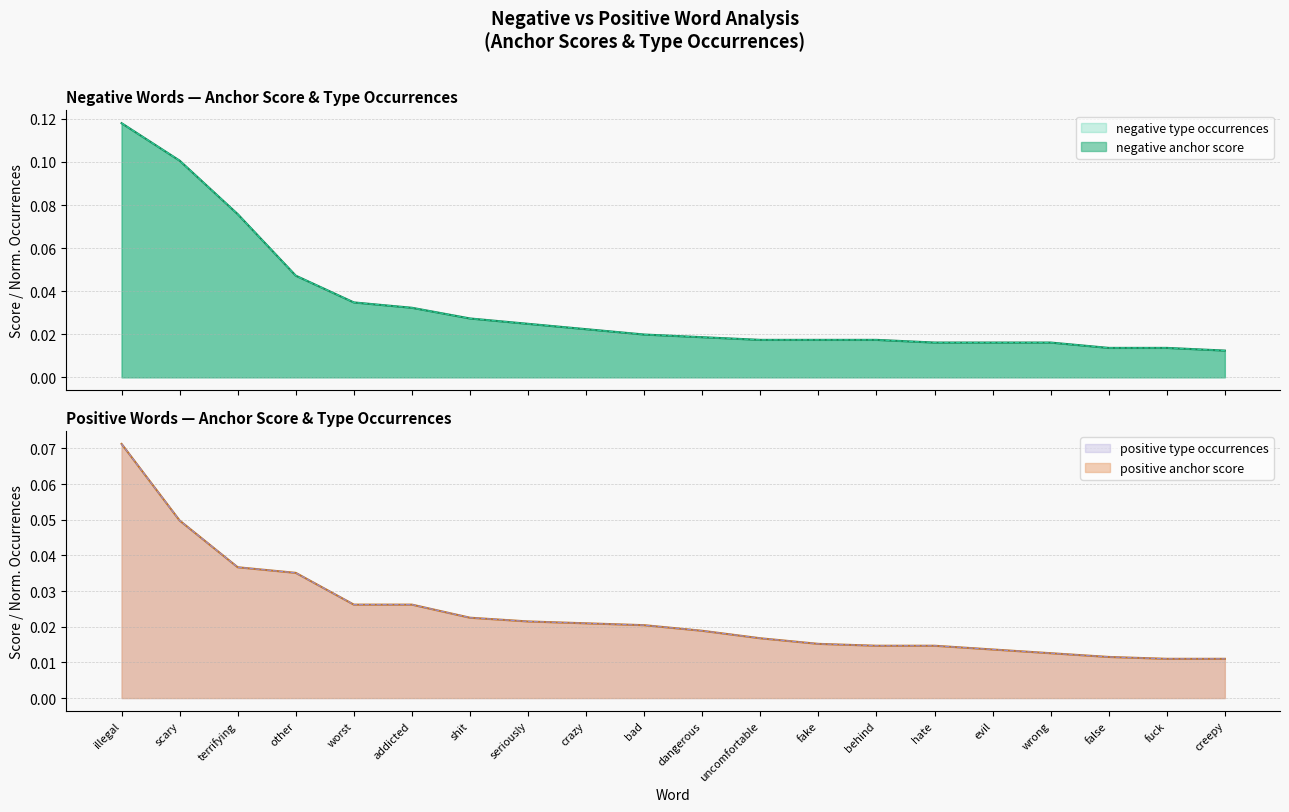

What are all the series names shown in the legend?

negative anchor score, negative type occurrences, positive anchor score, positive type occurrences